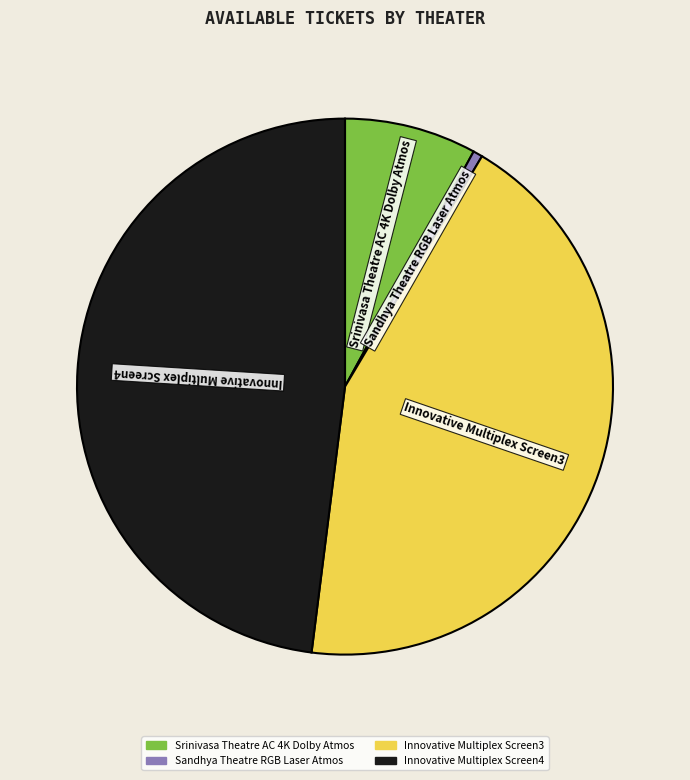

Does Srinivasa Theatre AC 4K Dolby Atmos represent more than half of the total?

No